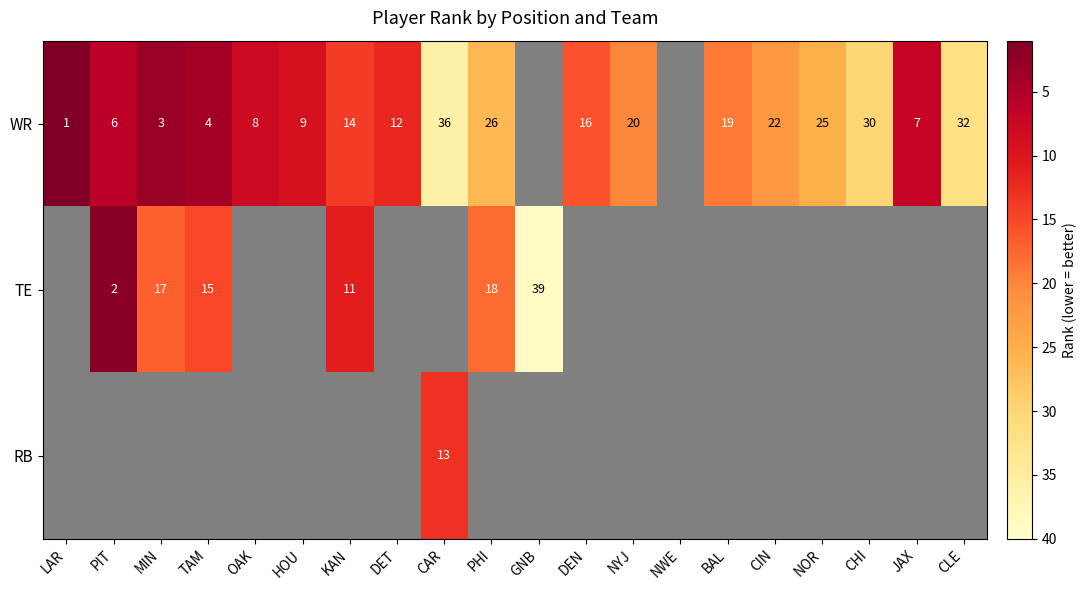

What is the sum of the WR values at NYJ and NOR?

45